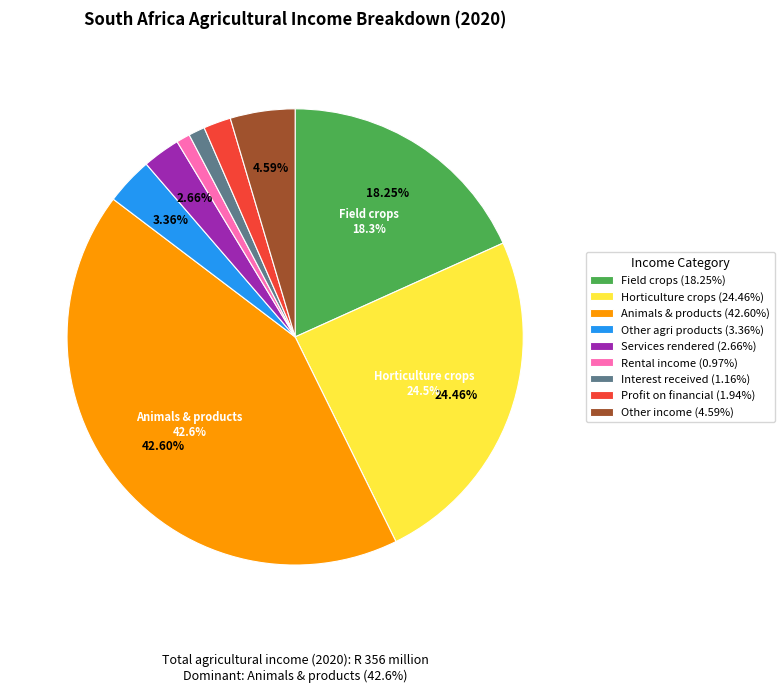

How many segments does this pie chart have?

9